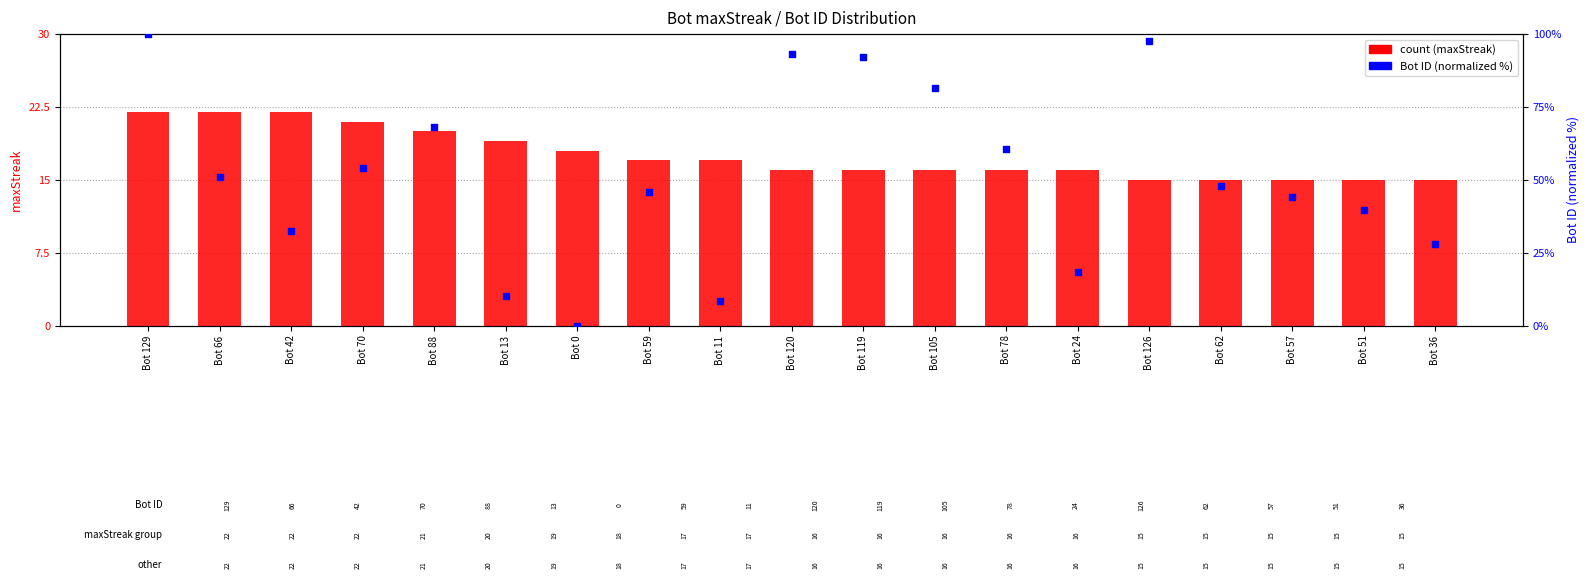

What are all the series names shown in the legend?

count, Bot ID (norm %)